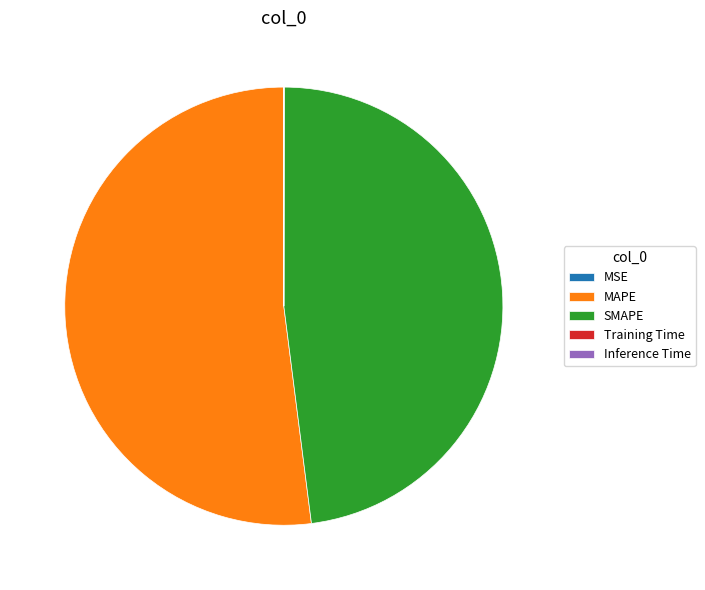

Which category accounts for the majority?

MAPE